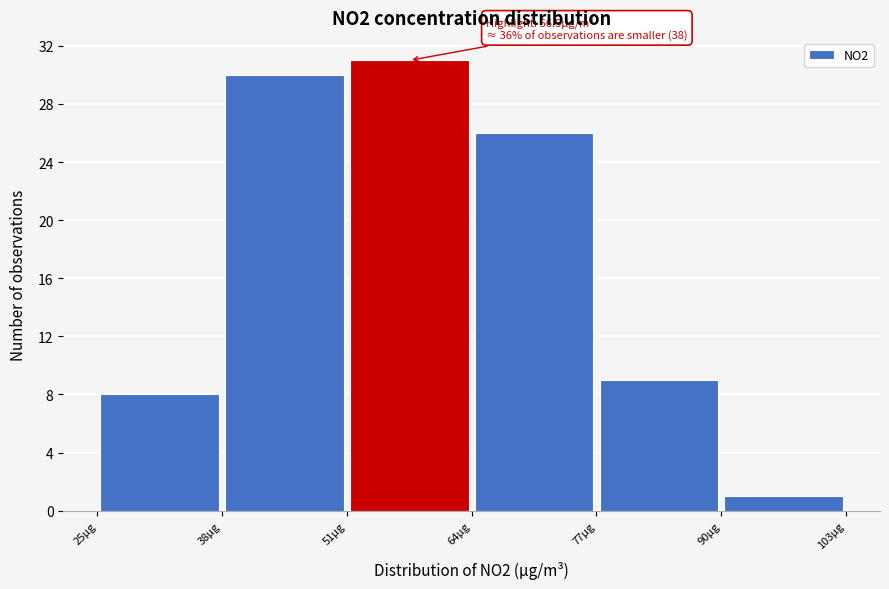

Over which range of the x-axis is the bar tallest?

51 to 64